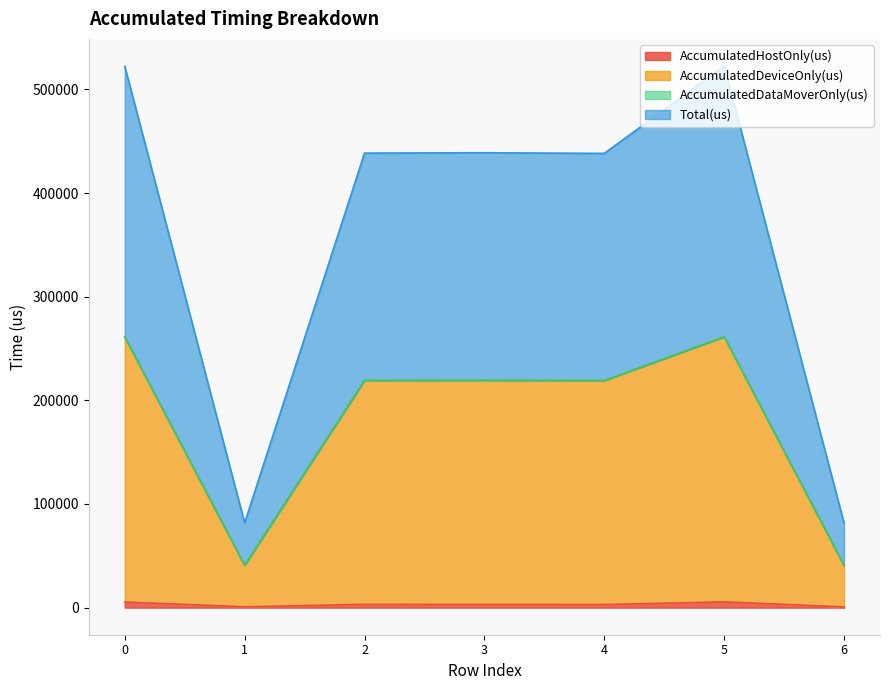

Does the chart display data point markers on the line(s)?

No